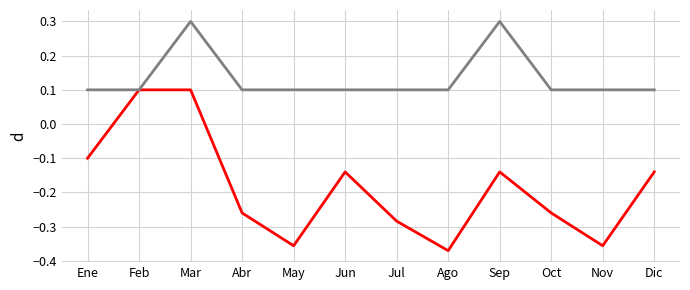

At which category is the sum across all series the highest?

Mar